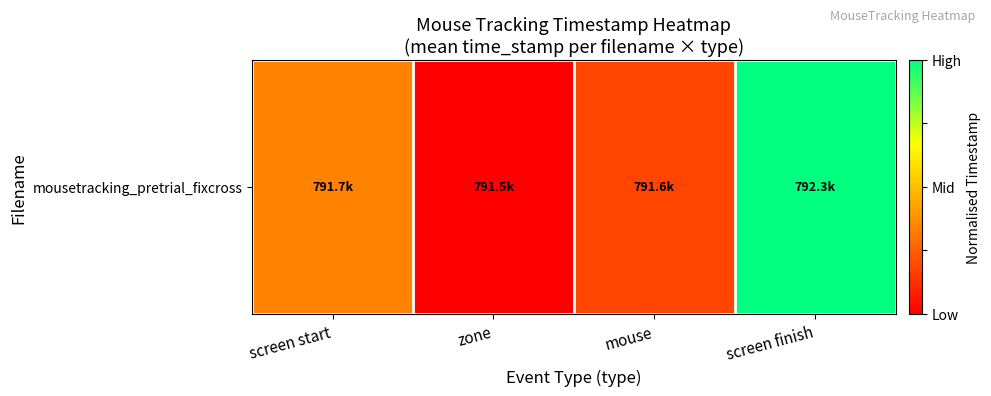

List the labels in order of value, smallest first.

zone, mouse, screen start, screen finish